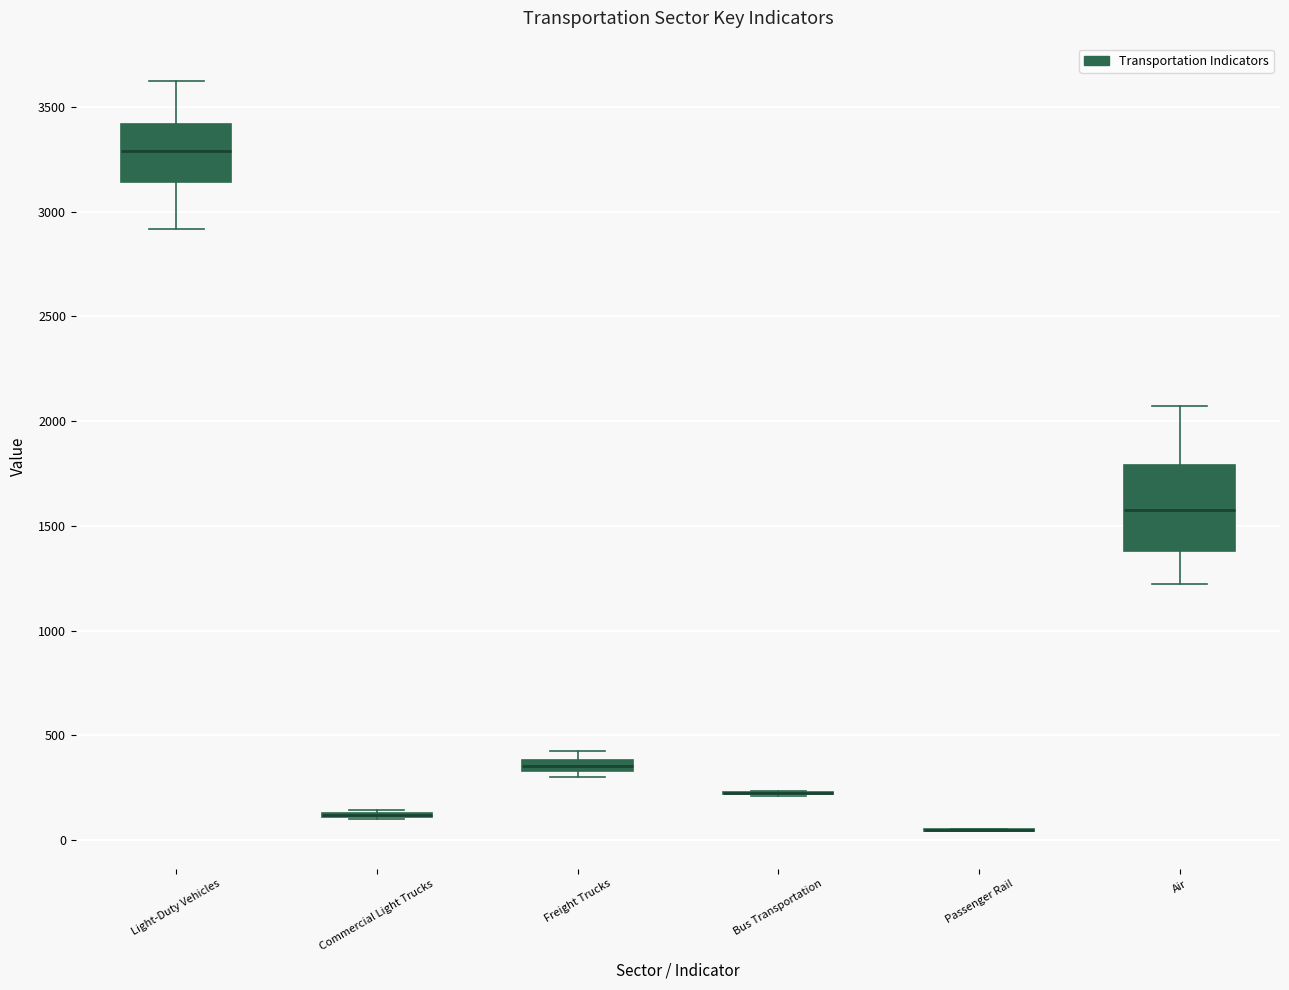

Comparing the boxes themselves (not the whiskers), which one is the tallest?

Air